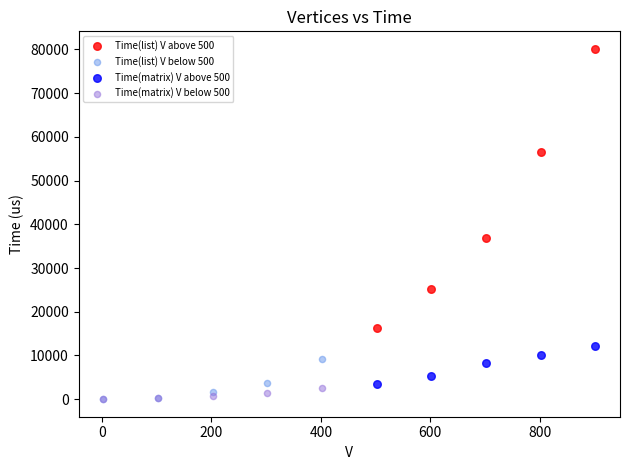

Which series has the largest Y range (max minus min)?

Time(list) V above 500